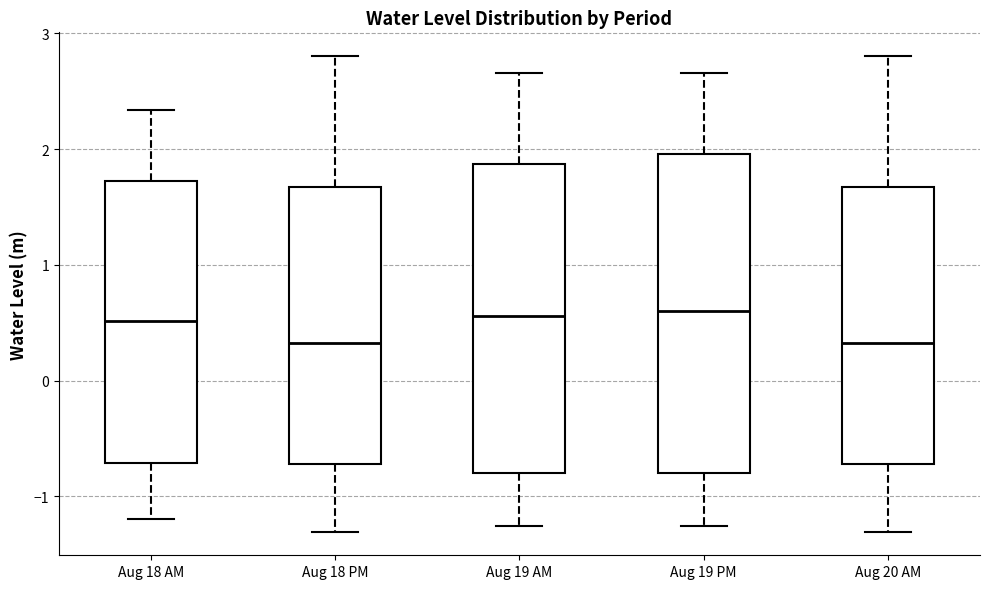

Reading left to right, read every box against the y-axis: the position of its median line, the range the box covers, and the ends of its whiskers. The values are not printed on the chart, so give them approximately, as read against the axis.

Aug 18 AM: median 0.5, box -0.7 to 1.7, whiskers -1.2 to 2.3
Aug 18 PM: median 0.3, box -0.7 to 1.7, whiskers -1.3 to 2.8
Aug 19 AM: median 0.6, box -0.8 to 1.9, whiskers -1.3 to 2.7
Aug 19 PM: median 0.6, box -0.8 to 2.0, whiskers -1.3 to 2.7
Aug 20 AM: median 0.3, box -0.7 to 1.7, whiskers -1.3 to 2.8